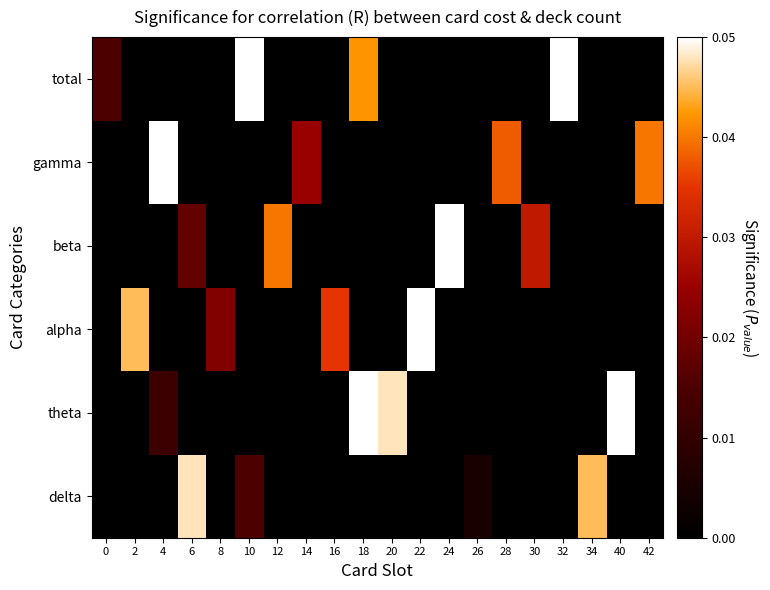

Which series has the largest range (max minus min)?

theta